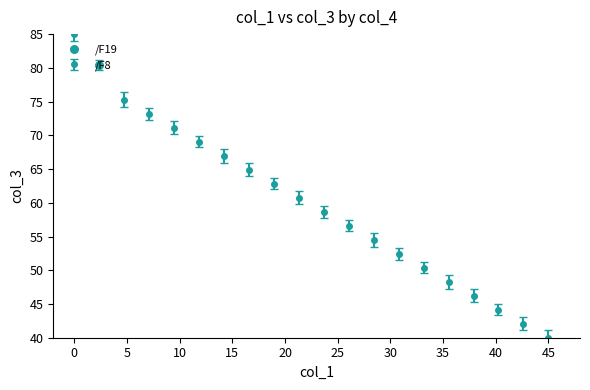

True or false: there are more than 2 points higher than both neighbors.

False